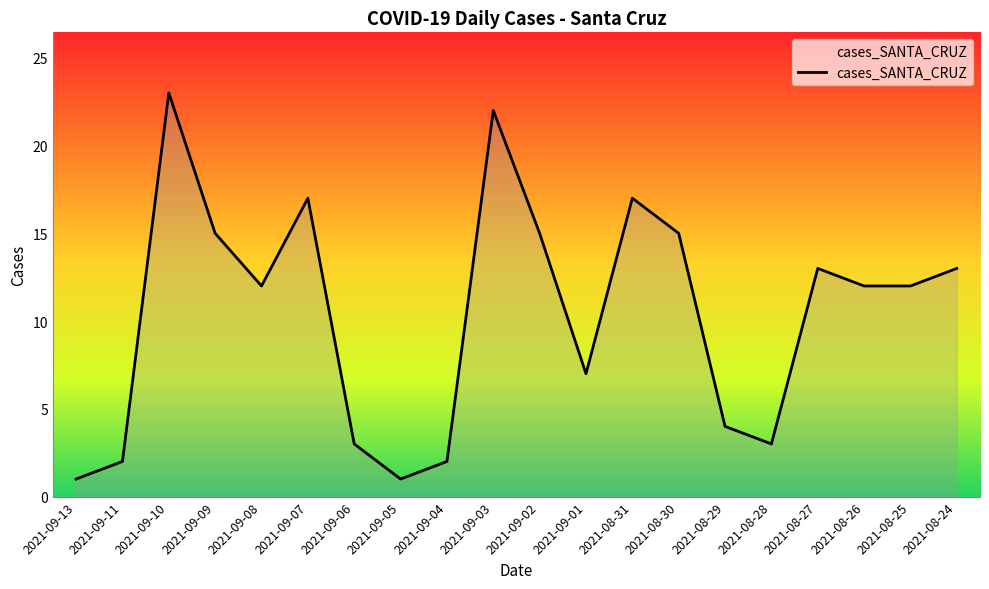

At which label does the data first exceed 12?

2021-09-10